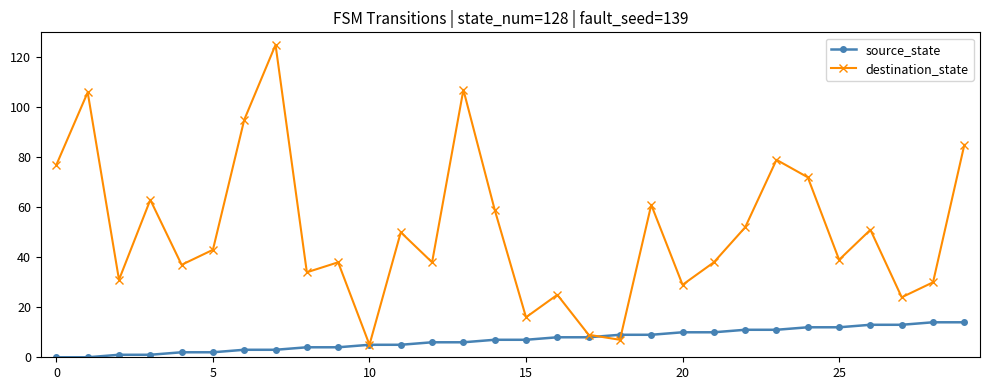

Count the number of data series in this chart.

2